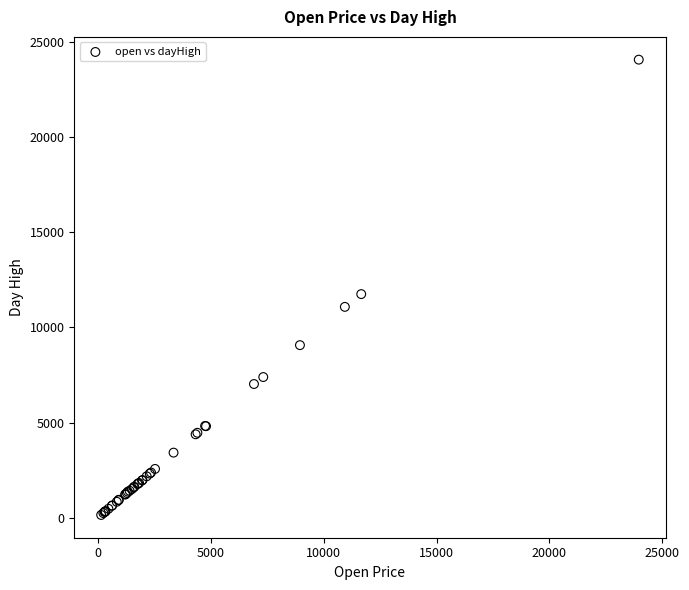

What Y value in the scatter plot is closest to 12105?

11748.0